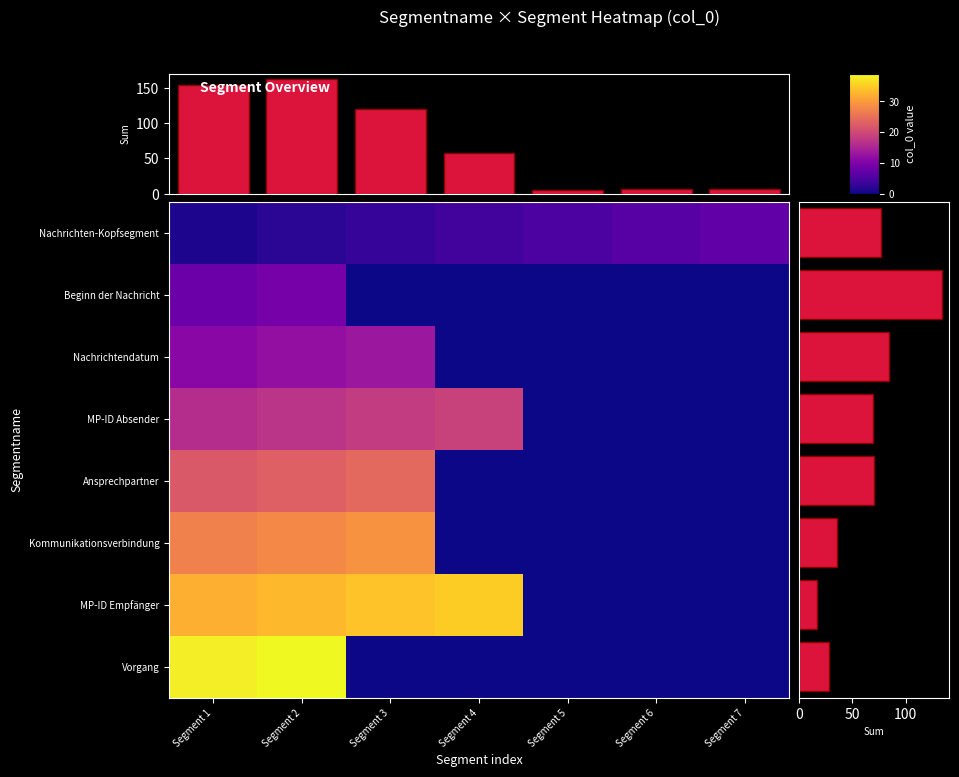

Between Segment 6 and Segment 1, which is larger?

Segment 6